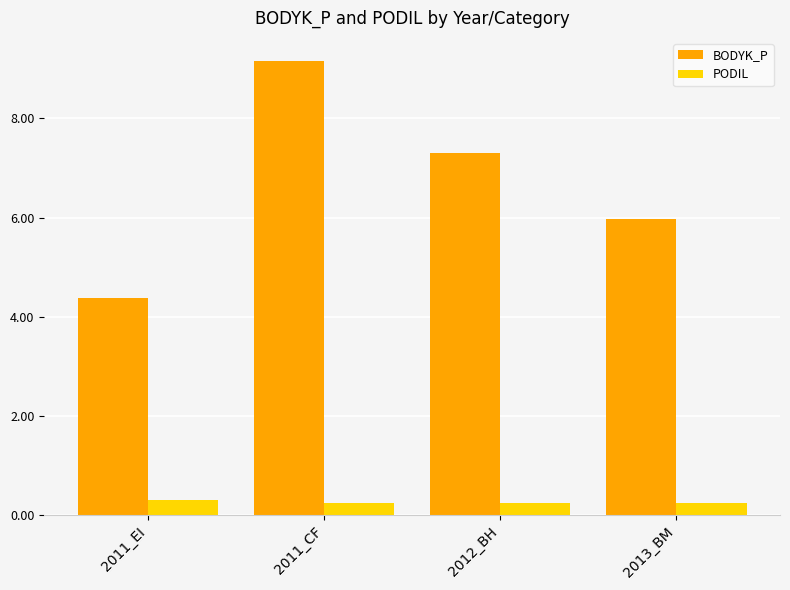

At which category is the sum across all series the highest?

2011_CF